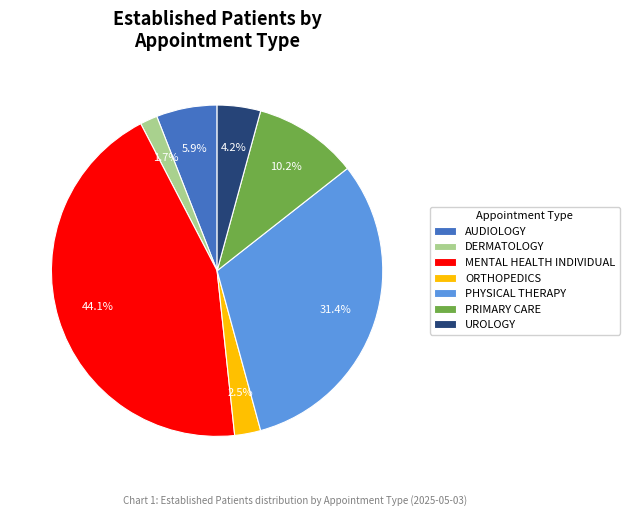

Rank the categories by value from lowest to highest.

DERMATOLOGY, ORTHOPEDICS, UROLOGY, AUDIOLOGY, PRIMARY CARE, PHYSICAL THERAPY, MENTAL HEALTH INDIVIDUAL